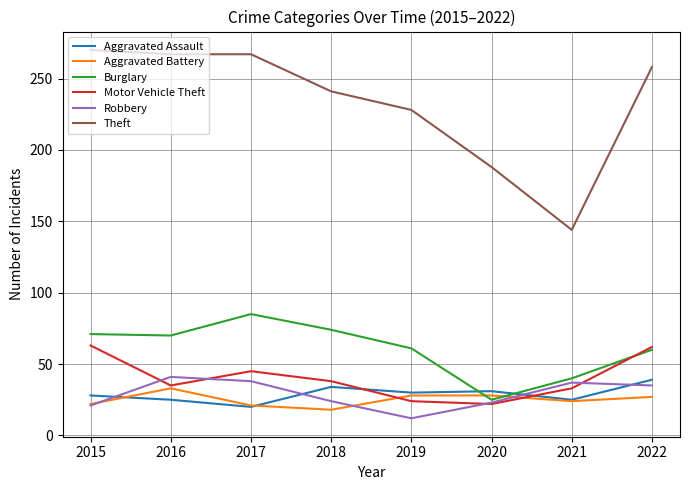

The value of Theft at 2022 is 258. True or false?

True